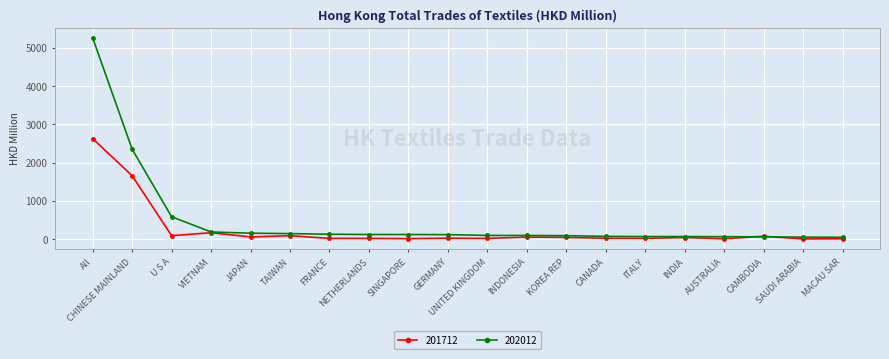

At which category does the chart reach its peak across all series?

All